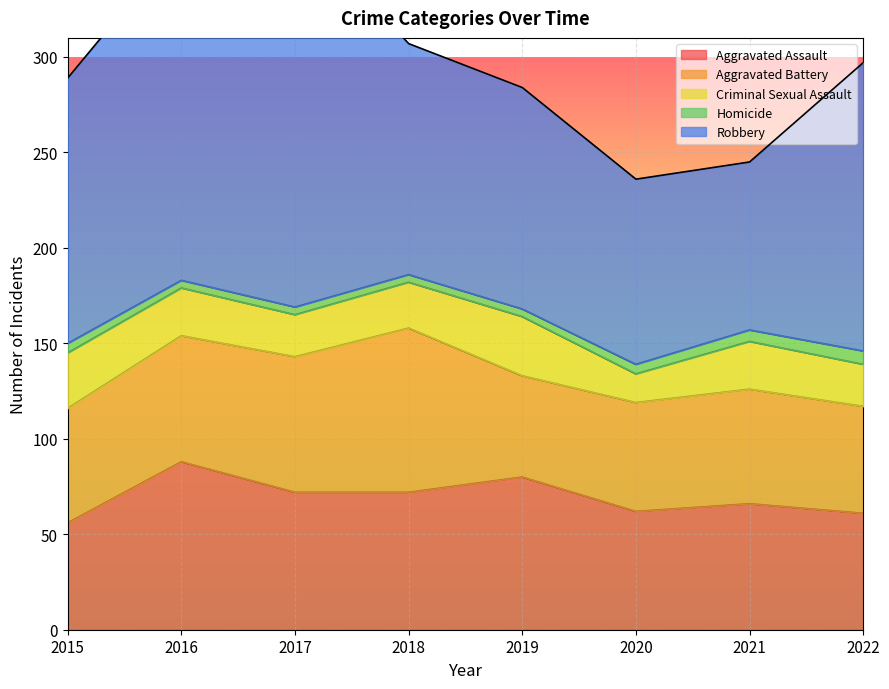

What is the difference between the second highest and minimum values in the Aggravated Battery series?

18